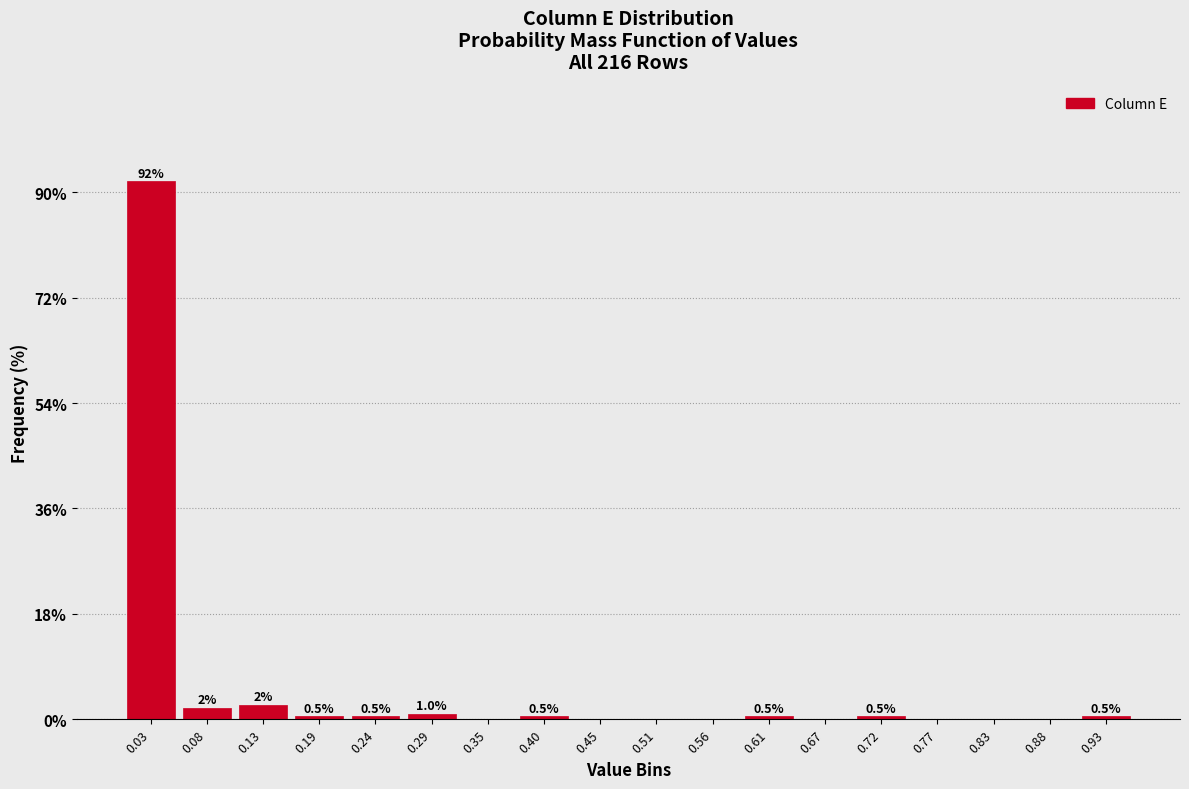

Which range on the x-axis has the tallest bar?

0.00 to 0.05